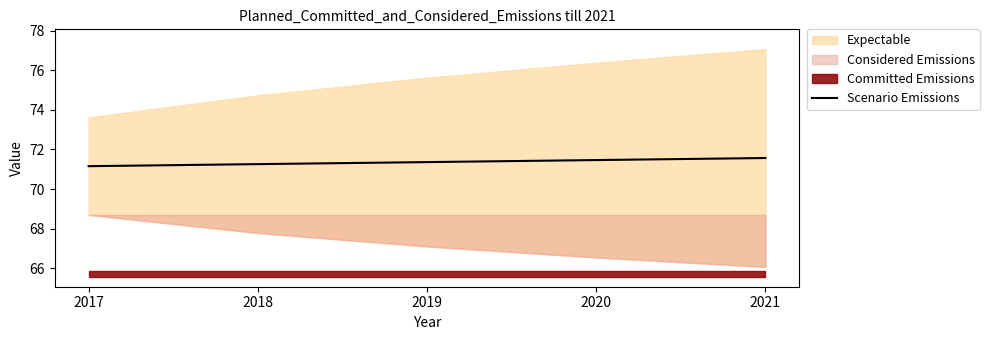

Between 2018 and 2017, which is larger?

2018